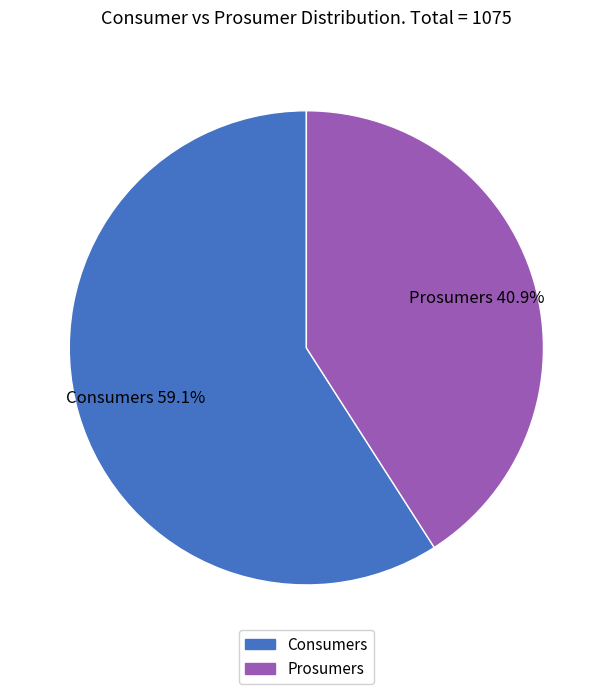

To the nearest percent, what is the difference between the largest and smallest slice percentages?

18%